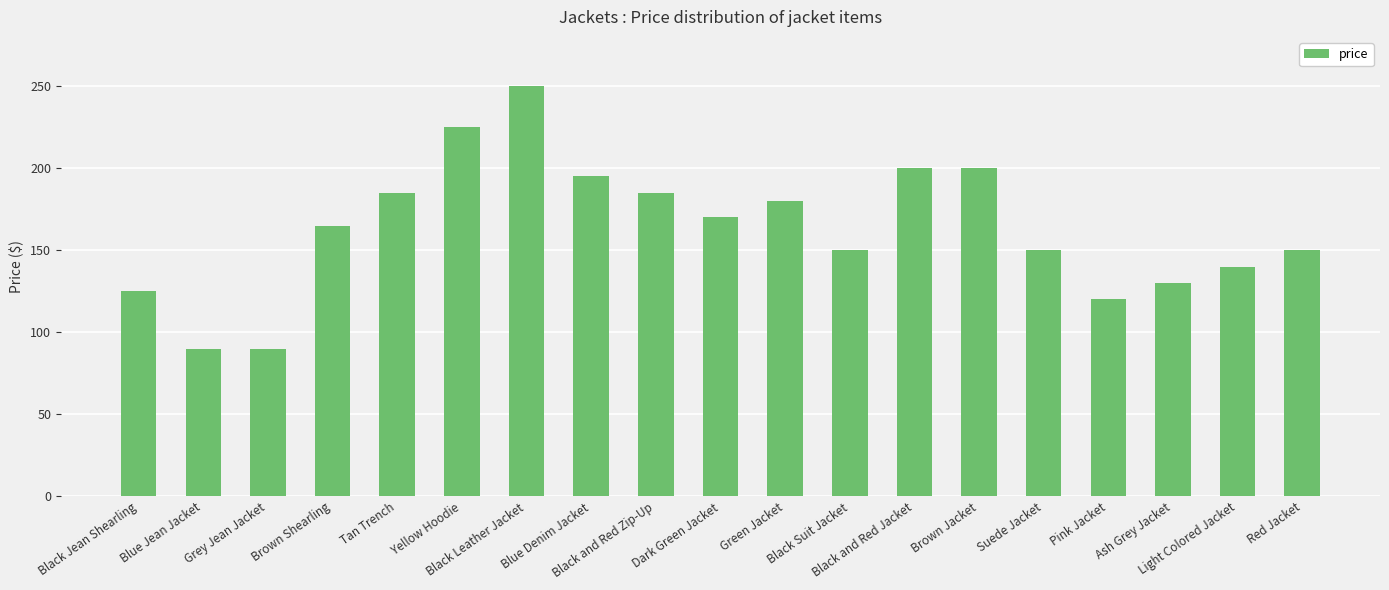

How many series are shown in this chart?

1